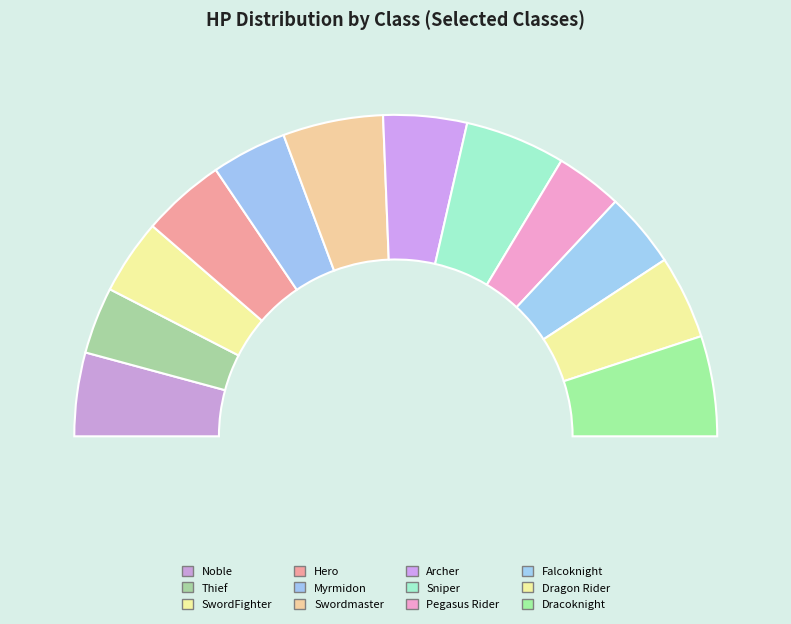

What is the ratio of the value at Archer to the value at Noble?

1.0